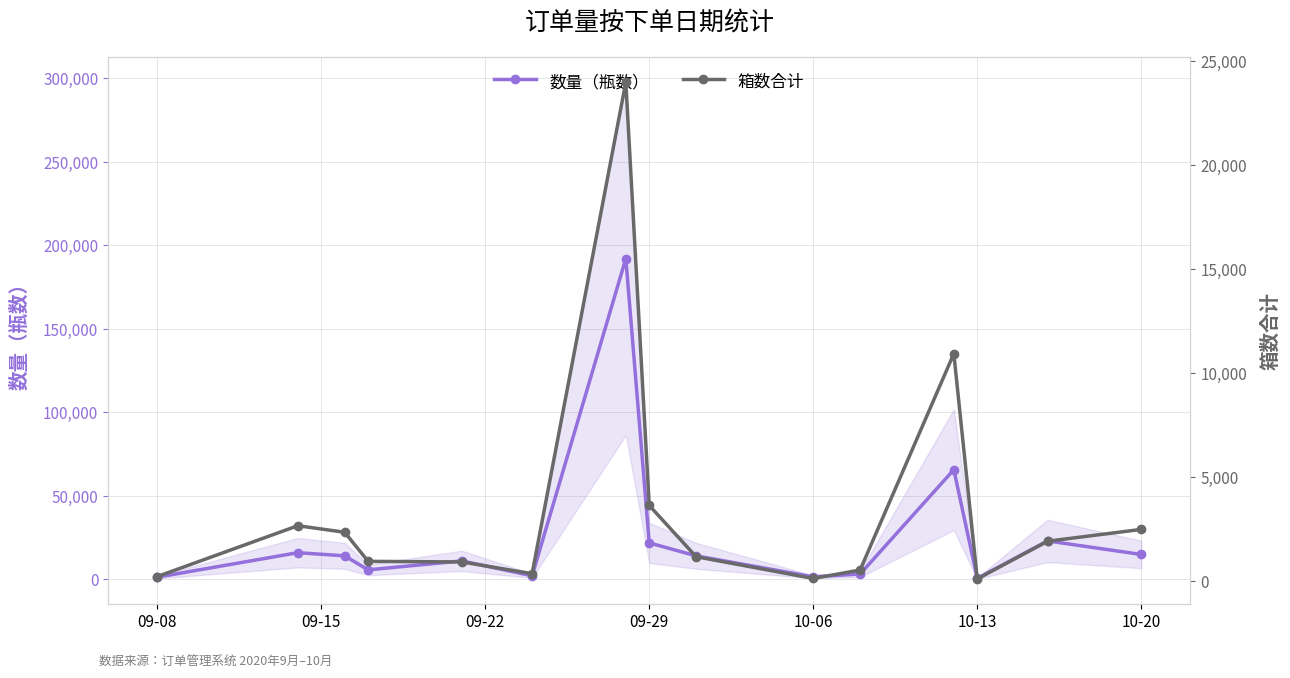

What is the total value across all series at 09-22?

16464